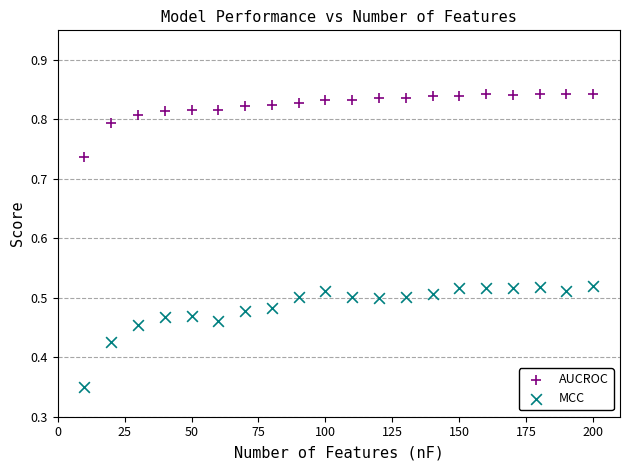

Which series has the widest spread of Y values?

MCC